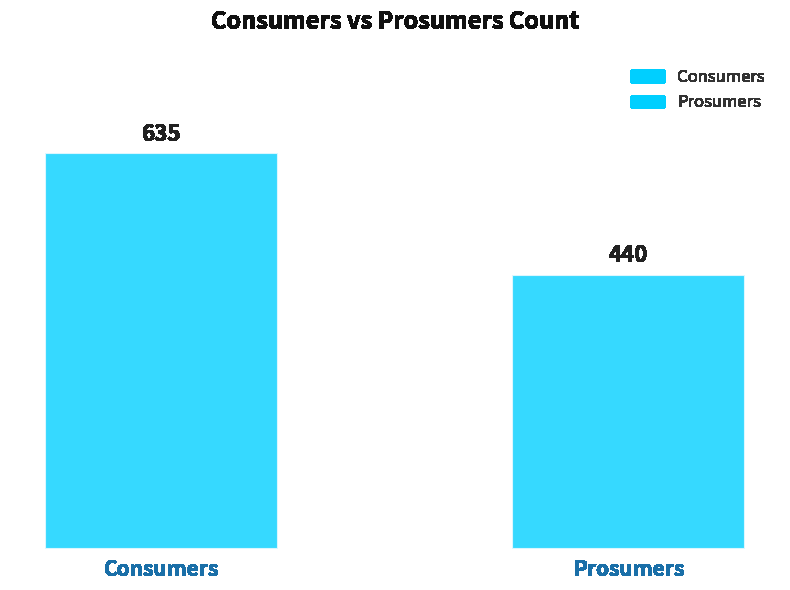

What is the value of the Prosumers bar at the 1st from the left?

440